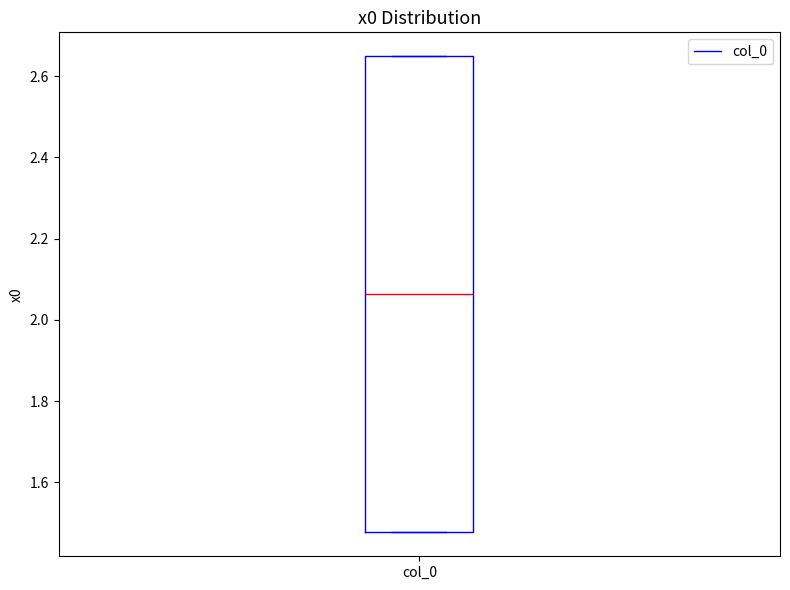

Where is the upper edge of the box for col_0 on the y-axis? The values are not printed on the chart, so give them approximately, as read against the axis.

2.64